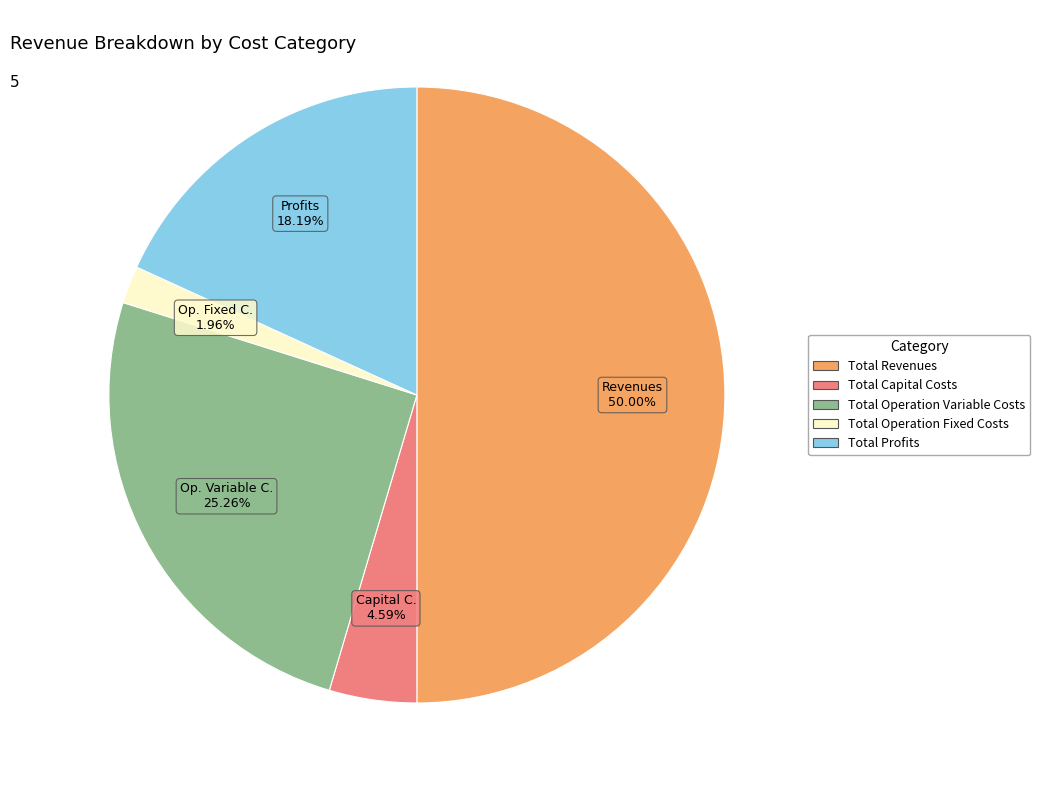

To the nearest percent, what percentage of the pie is Total Profits?

18%